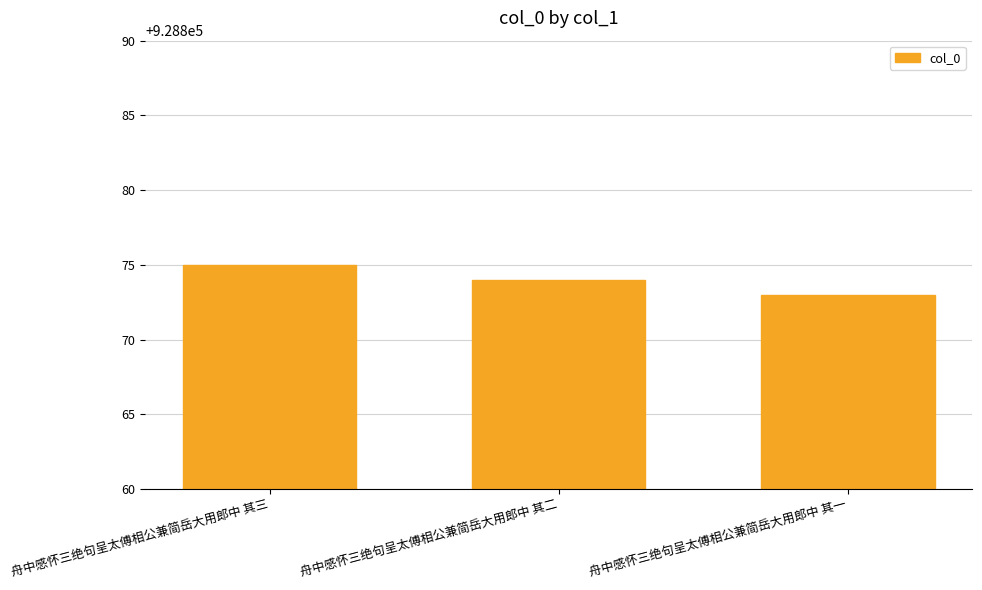

Reading left to right, list all the values displayed in this chart.

928875	928874	928873